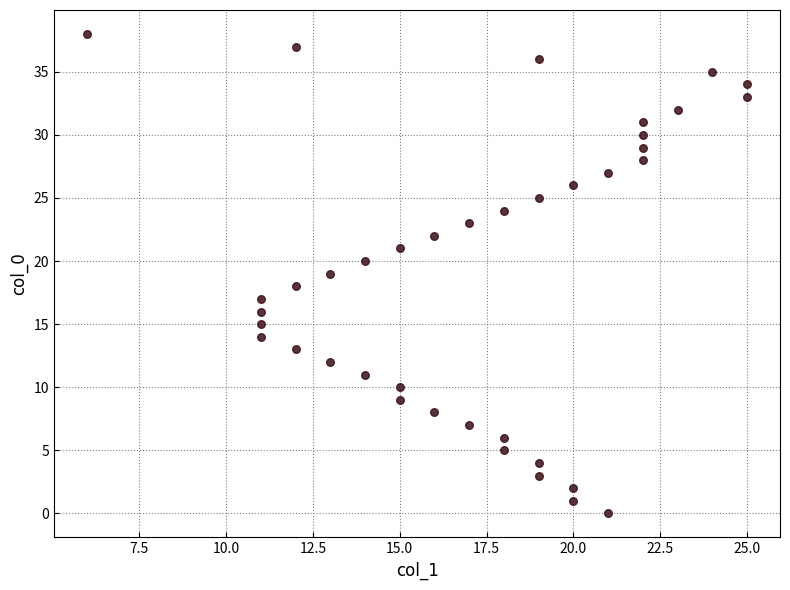

What is the range of X values (max minus min)?

19